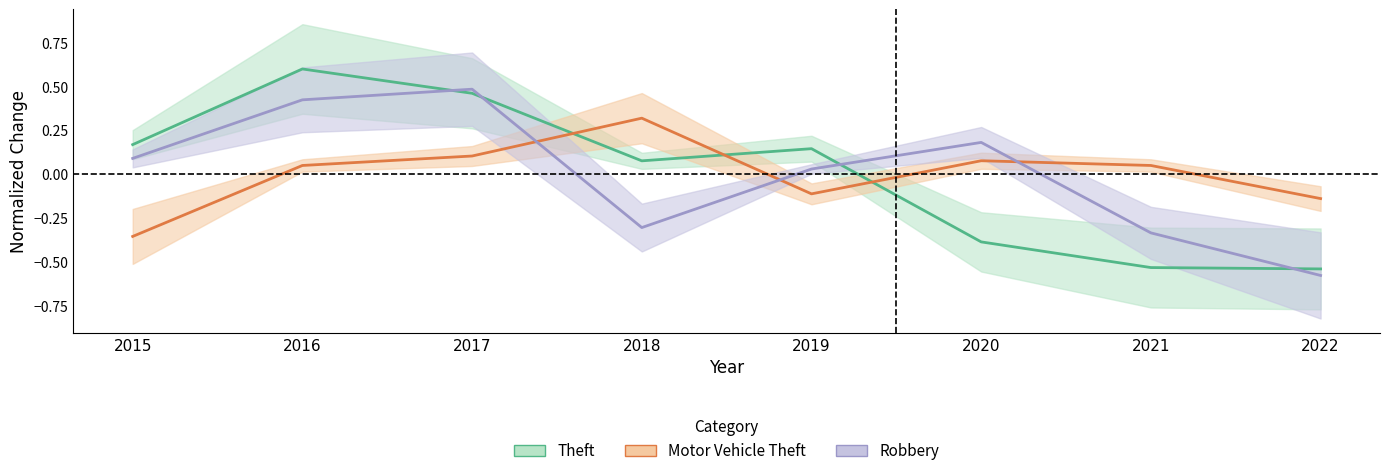

Reading right to left, transcribe all the data shown in this chart.

Theft: -0.5	-0.5	-0.4	0.1	0.1	0.5	0.6	0.2
Motor Vehicle Theft: -0.1	0.1	0.1	-0.1	0.3	0.1	0.1	-0.4
Robbery: -0.6	-0.3	0.2	0.0	-0.3	0.5	0.4	0.1